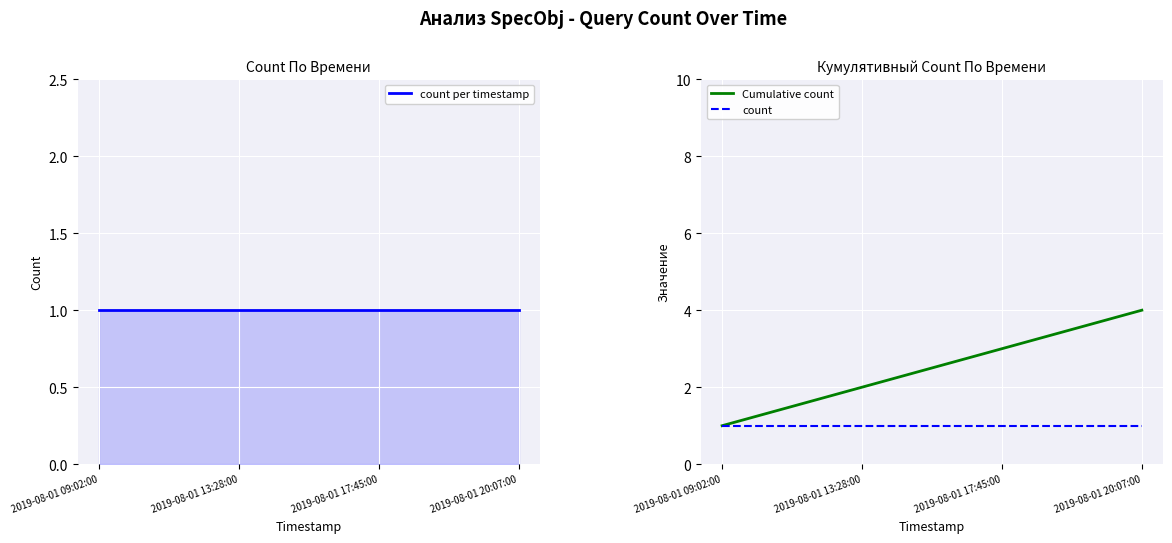

List the series in order of their peak value, lowest first.

count per timestamp, count, Cumulative count